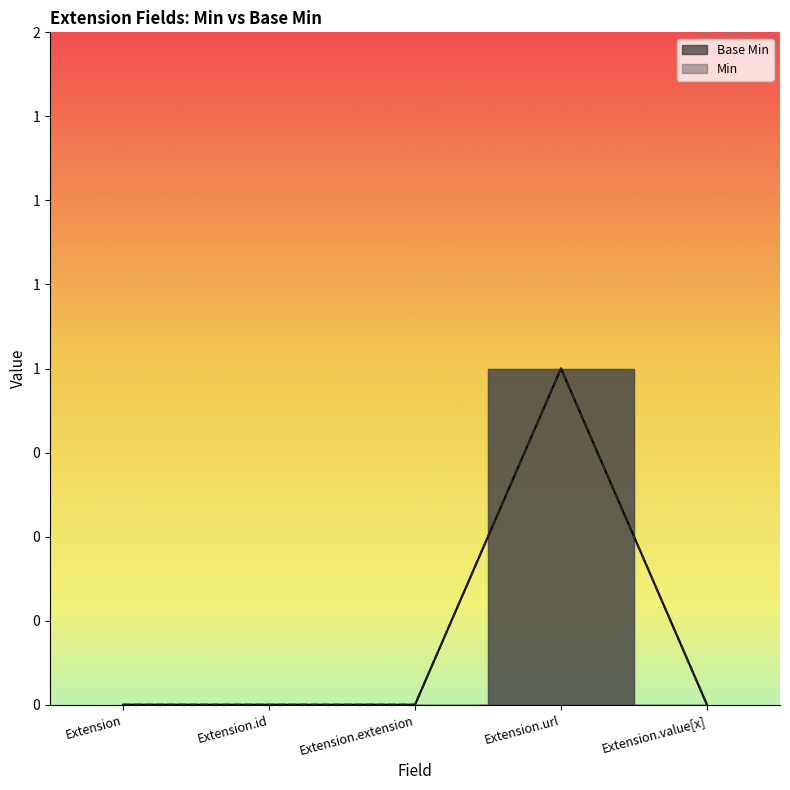

How many Base Min values are between 0 and 1?

5